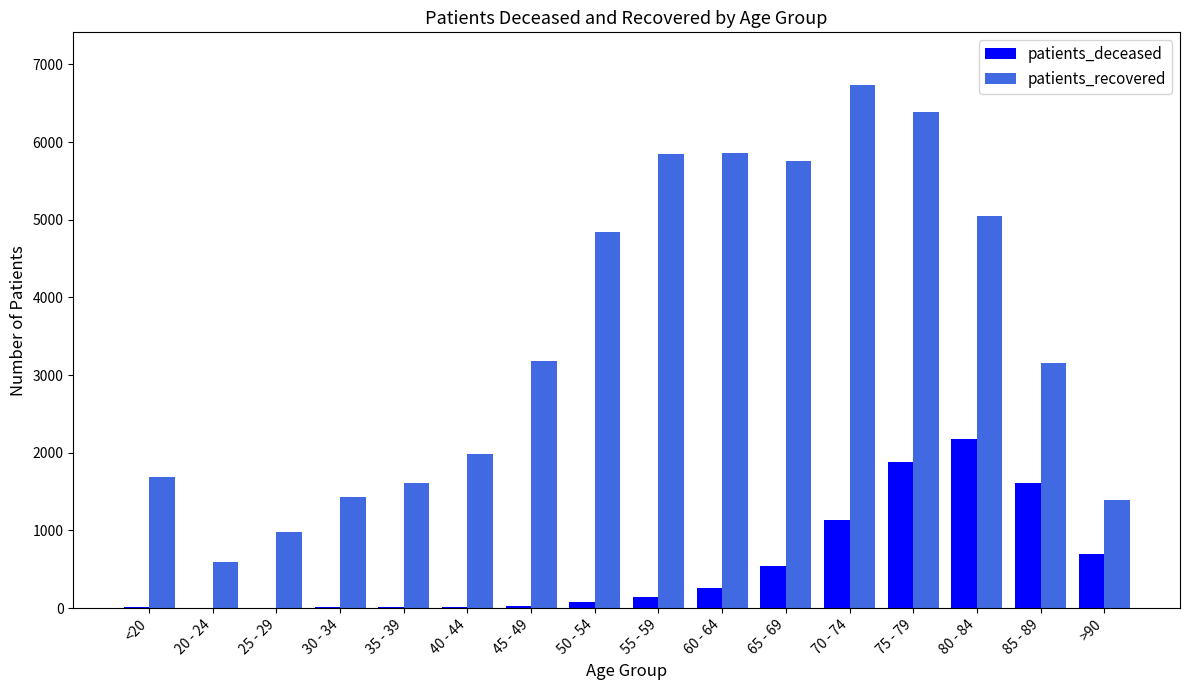

The patients_recovered series shows 1607 at 35 - 39. True or false?

True